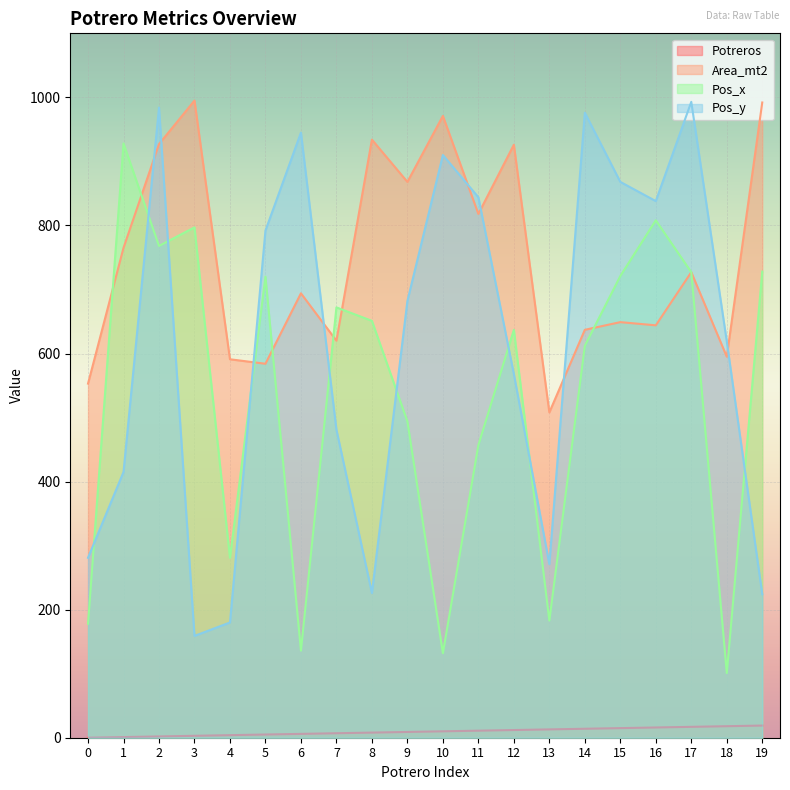

Count the number of data series in this chart.

4